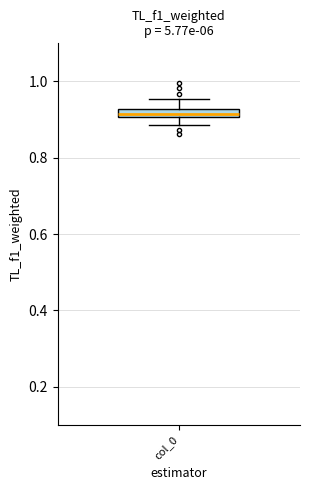

Where is the upper edge of the box for col_0 on the y-axis? The values are not printed on the chart, so give them approximately, as read against the axis.

0.92